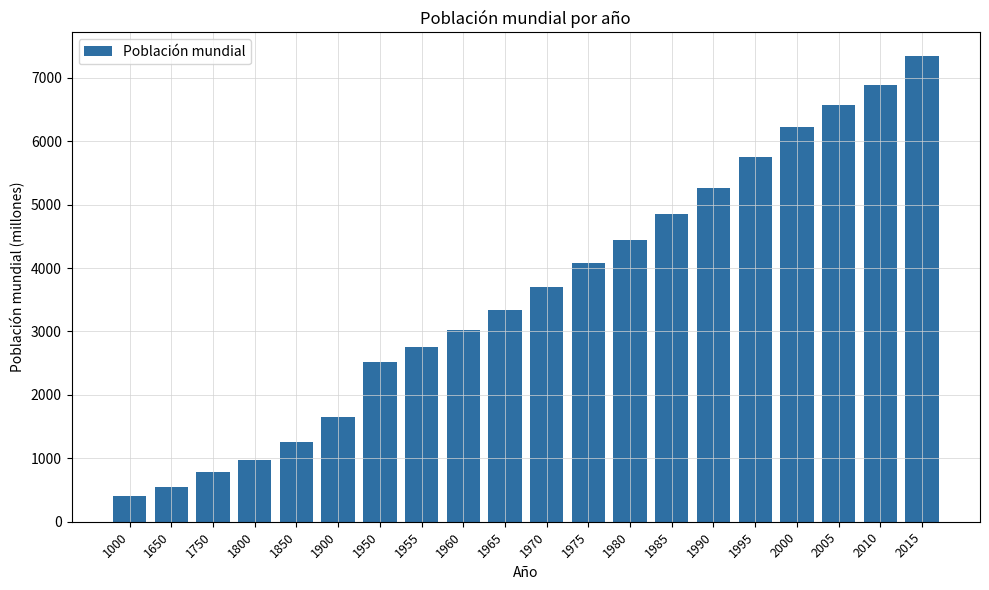

Are the bars grouped side by side (vs. stacked)?

No